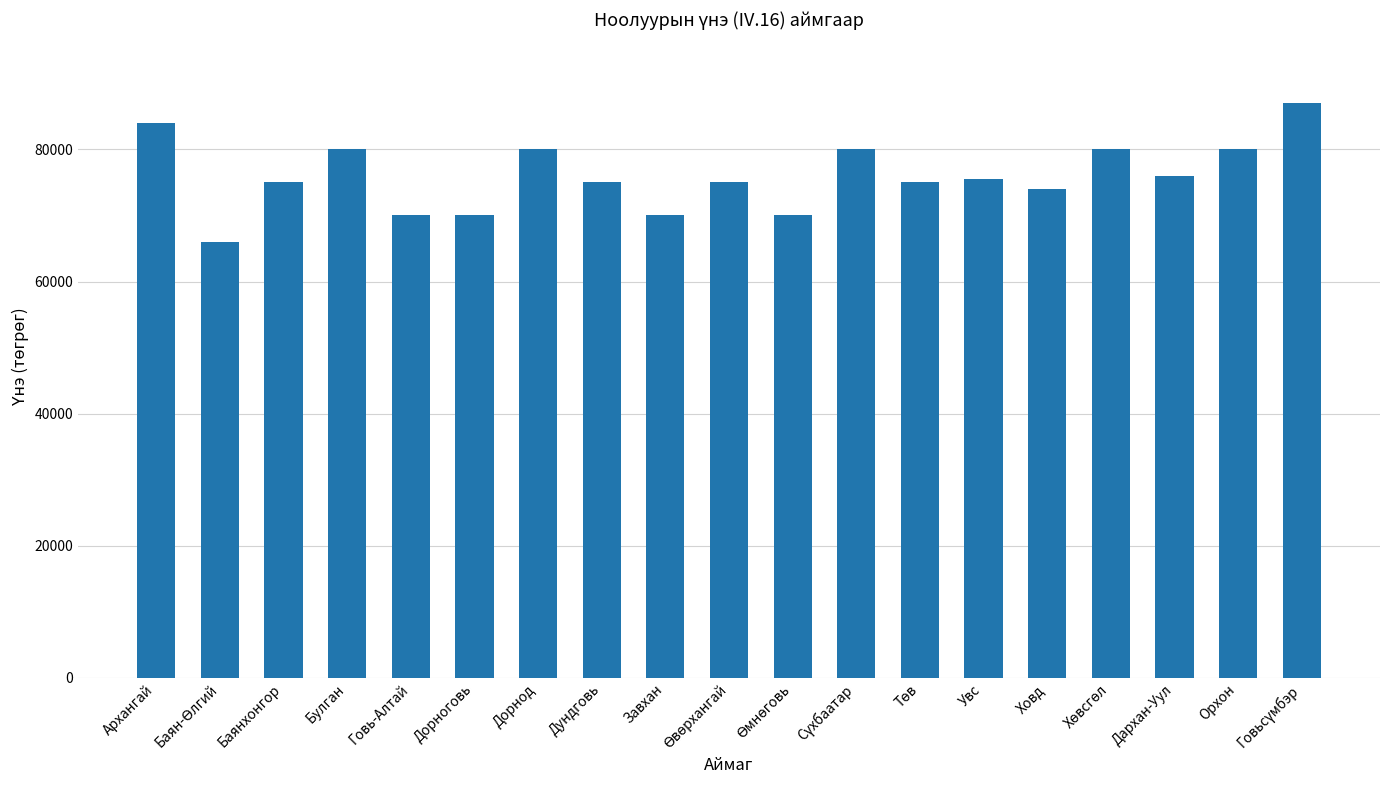

Approximately how many times larger is the value at Ховд compared to Дундговь?

1.0